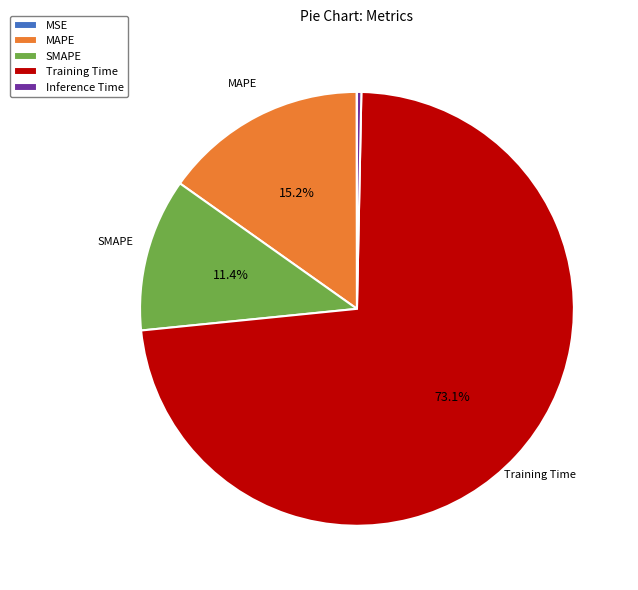

Does any single category account for the majority?

Yes